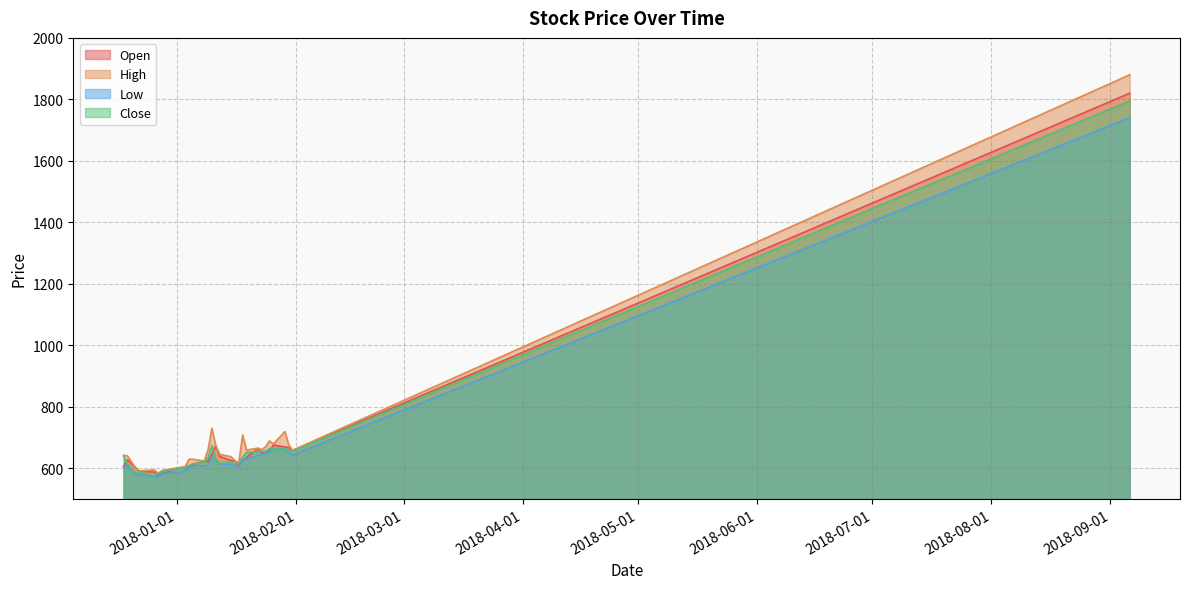

How many categories are shown in the chart?

30